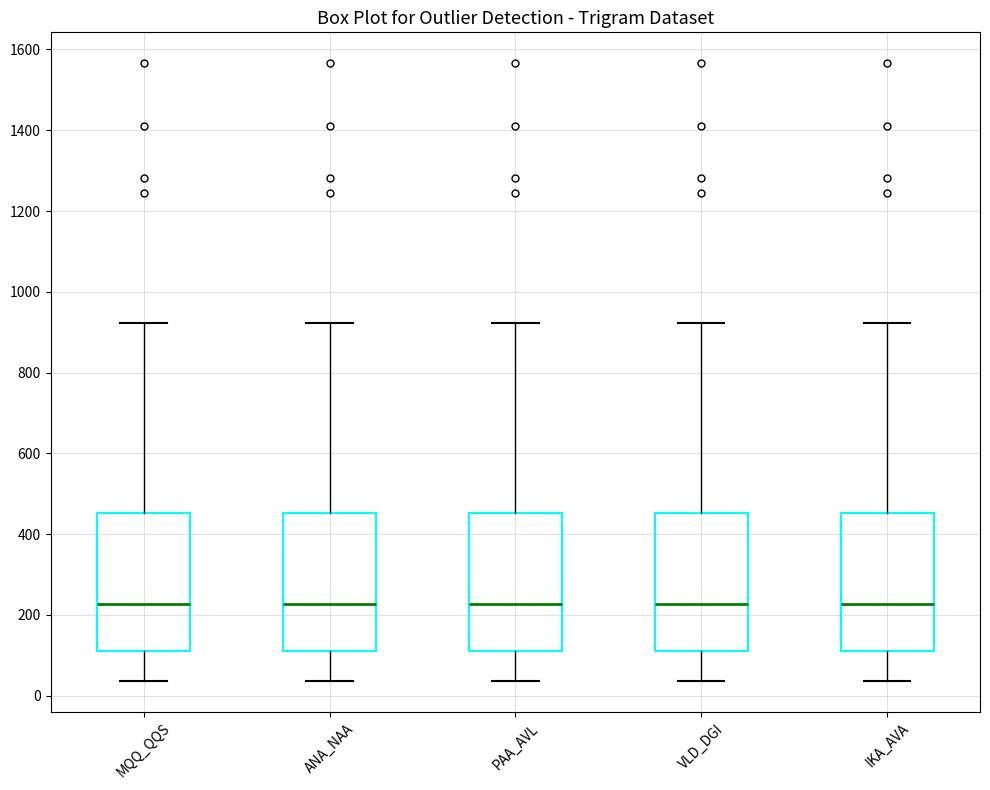

Reading left to right, read every box against the y-axis: the position of its median line, the range the box covers, and the ends of its whiskers. The values are not printed on the chart, so give them approximately, as read against the axis.

MQQ_QQS: median 220, box 120 to 460, whiskers 40 to 920
ANA_NAA: median 220, box 120 to 460, whiskers 40 to 920
PAA_AVL: median 220, box 120 to 460, whiskers 40 to 920
VLD_DGI: median 220, box 120 to 460, whiskers 40 to 920
IKA_AVA: median 220, box 120 to 460, whiskers 40 to 920